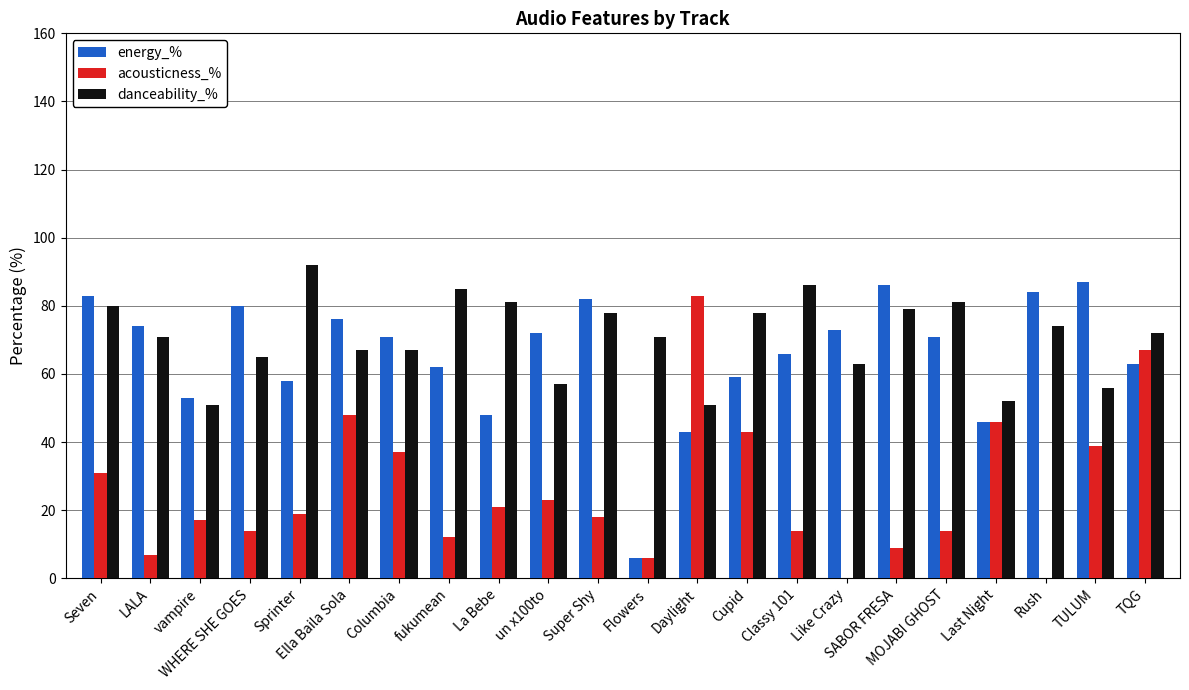

Reading left to right, what are all the values shown in this chart?

energy_%: 83	74	53	80	58	76	71	62	48	72	82	6	43	59	66	73	86	71	46	84	87	63
acousticness_%: 31	7	17	14	19	48	37	12	21	23	18	6	83	43	14	0	9	14	46	0	39	67
danceability_%: 80	71	51	65	92	67	67	85	81	57	78	71	51	78	86	63	79	81	52	74	56	72